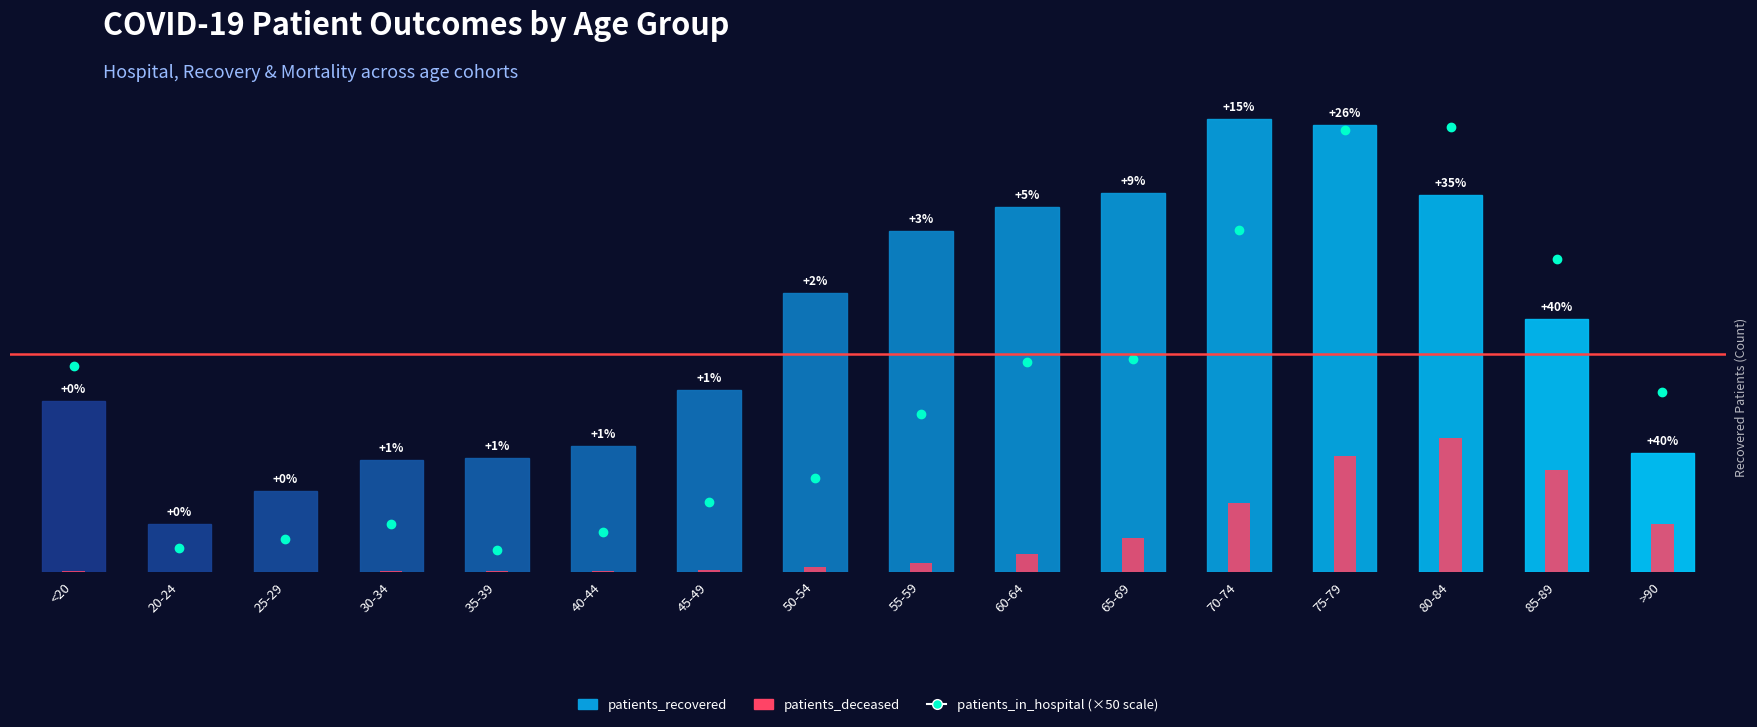

Is it true that patients_recovered equals 552 at 20-24?

False